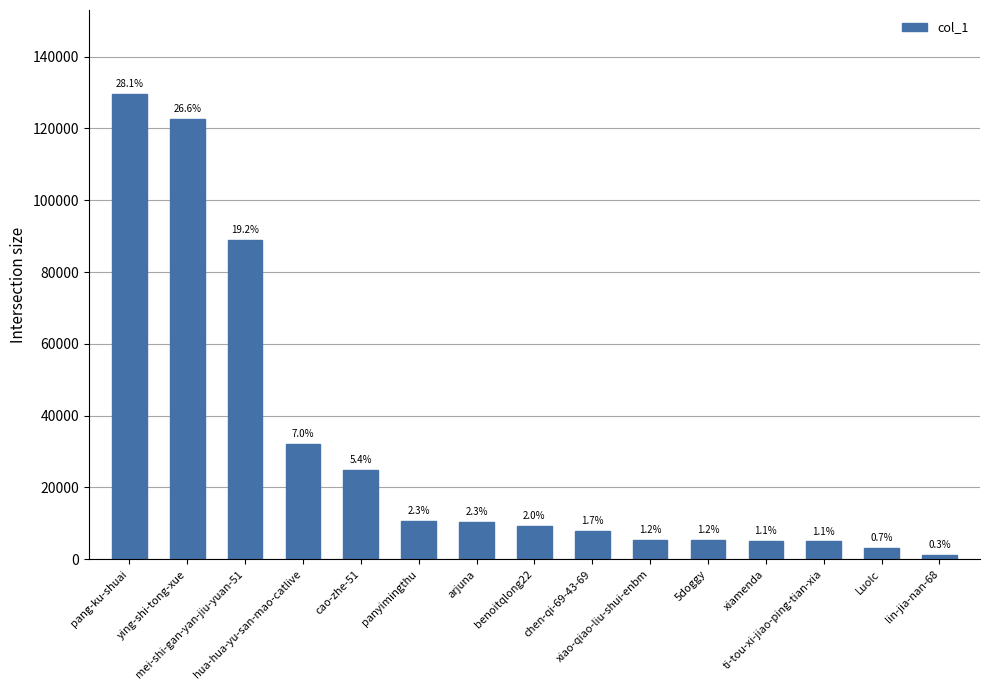

What is the change in value from ying-shi-tong-xue to ti-tou-xi-jiao-ping-tian-xia?

-117671